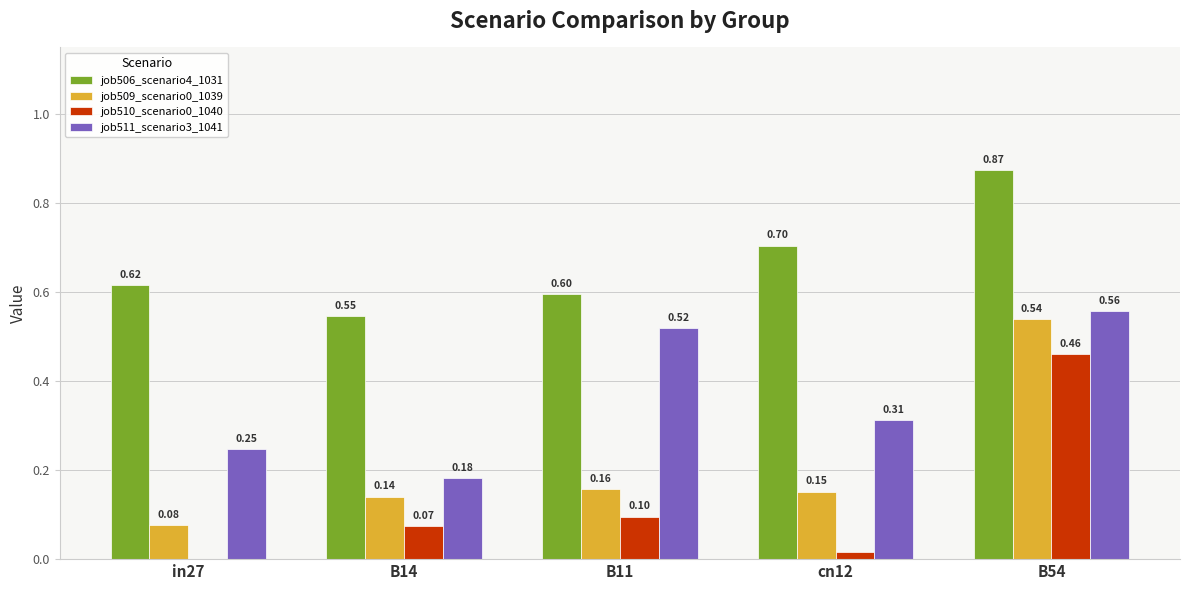

What is the sum of the job511_scenario3_1041 values at in27 and B54?

0.8